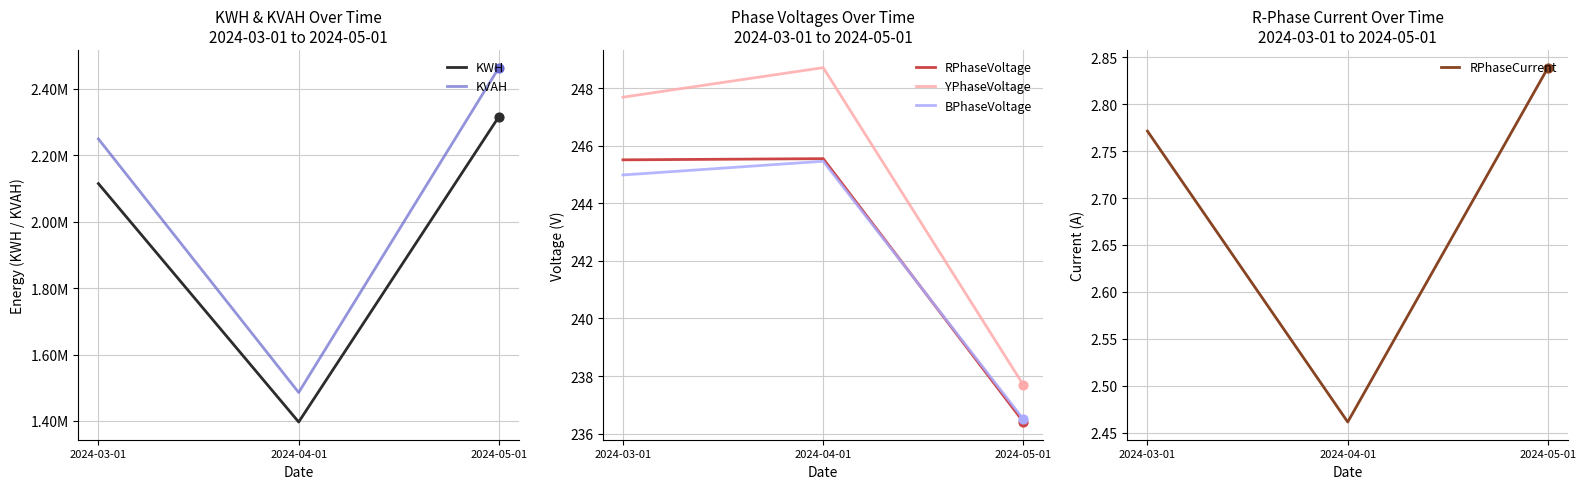

Which series has the largest Y range (max minus min)?

KVAH